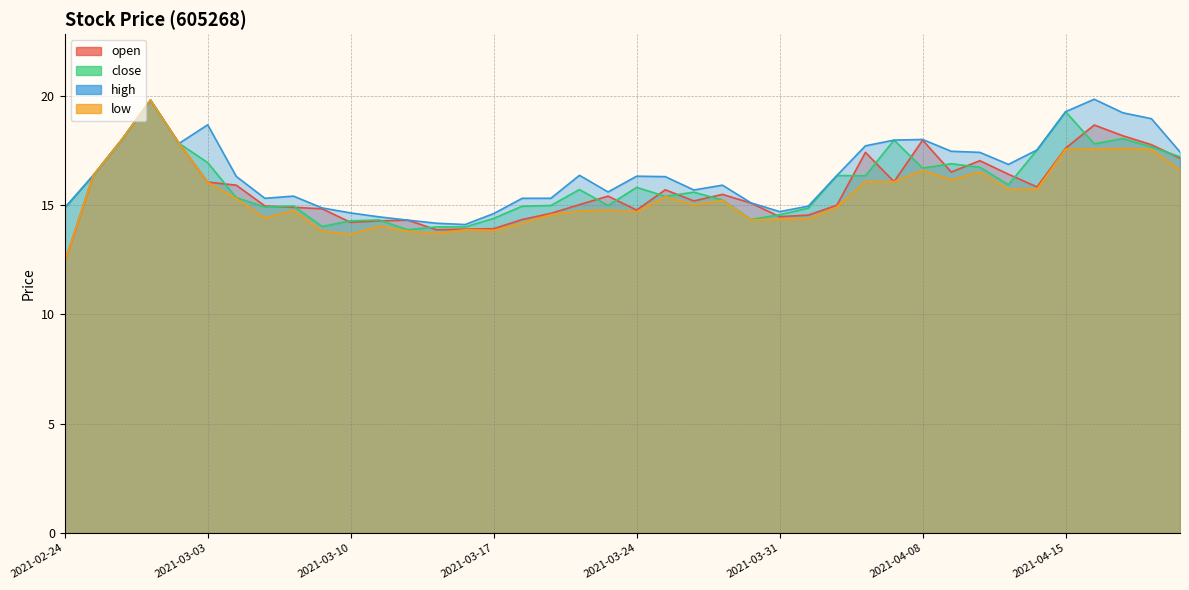

True or false: open and low cross at least once.

False